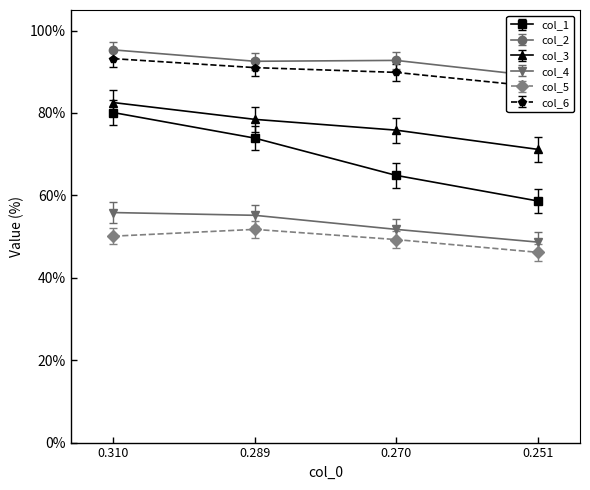

Reading left to right, extract all data points from this chart.

col_1: 0.310=0.8	0.289=0.7	0.270=0.6	0.251=0.6
col_2: 0.310=1.0	0.289=0.9	0.270=0.9	0.251=0.9
col_3: 0.310=0.8	0.289=0.8	0.270=0.8	0.251=0.7
col_4: 0.310=0.6	0.289=0.6	0.270=0.5	0.251=0.5
col_5: 0.310=0.5	0.289=0.5	0.270=0.5	0.251=0.5
col_6: 0.310=0.9	0.289=0.9	0.270=0.9	0.251=0.9